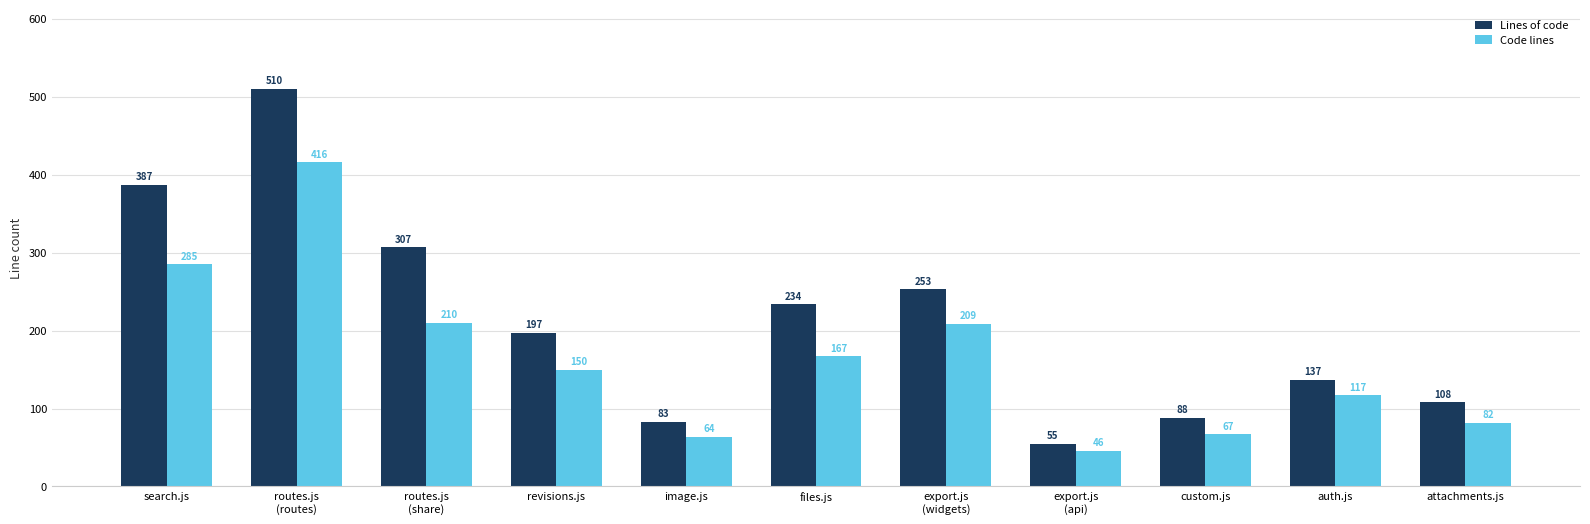

Is the value of Lines of code at files.js greater than the value of Code lines at files.js?

Yes